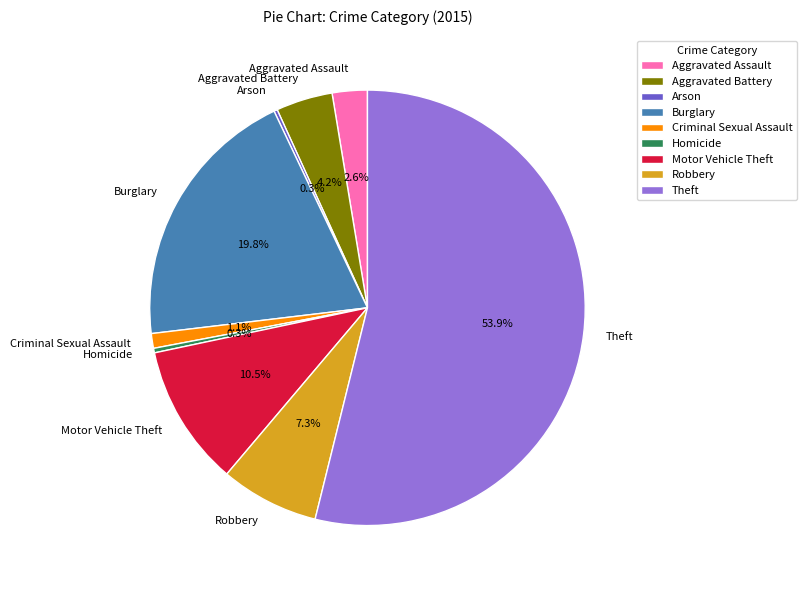

Which slice is the largest?

Theft